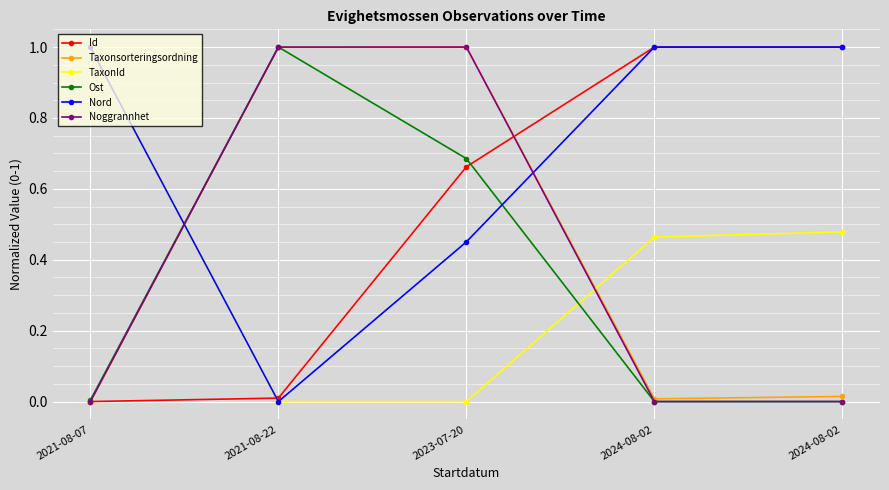

True or false: TaxonId has a value of 0.0 at 2023-07-20.

True